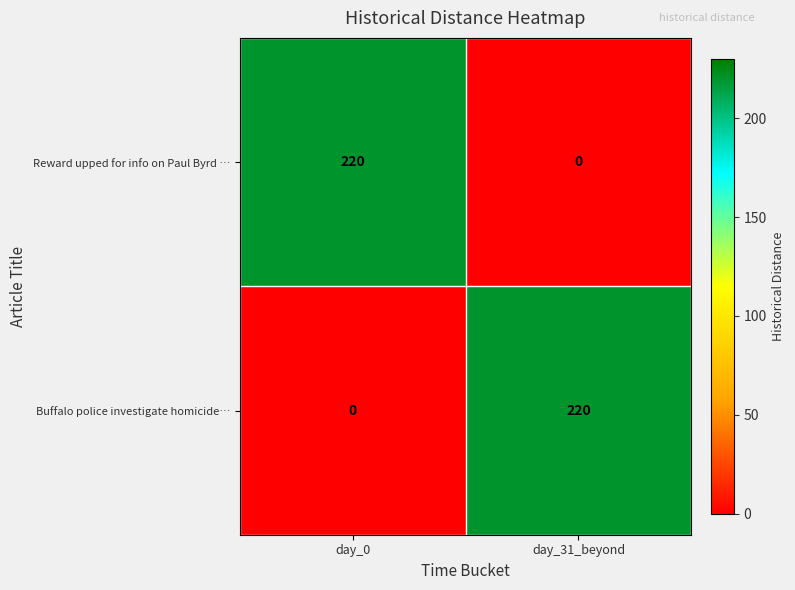

Count the number of data series in this chart.

2